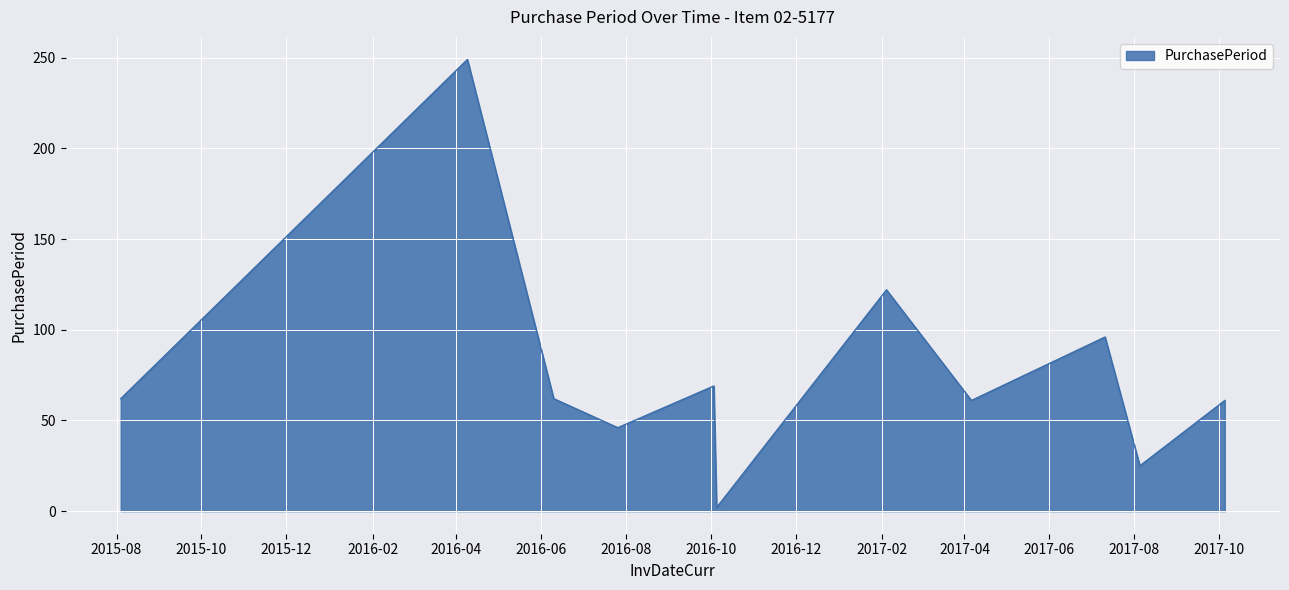

What is the difference between the maximum and minimum values?

247